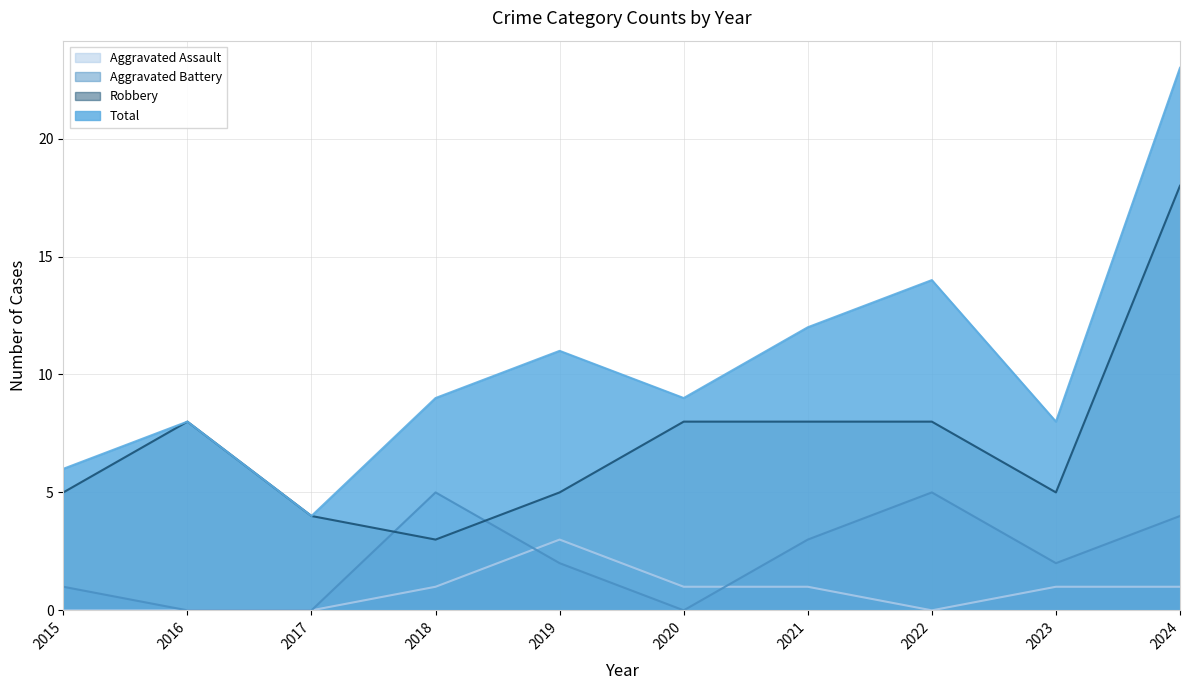

How many intersections are there between Robbery and Aggravated Battery?

2